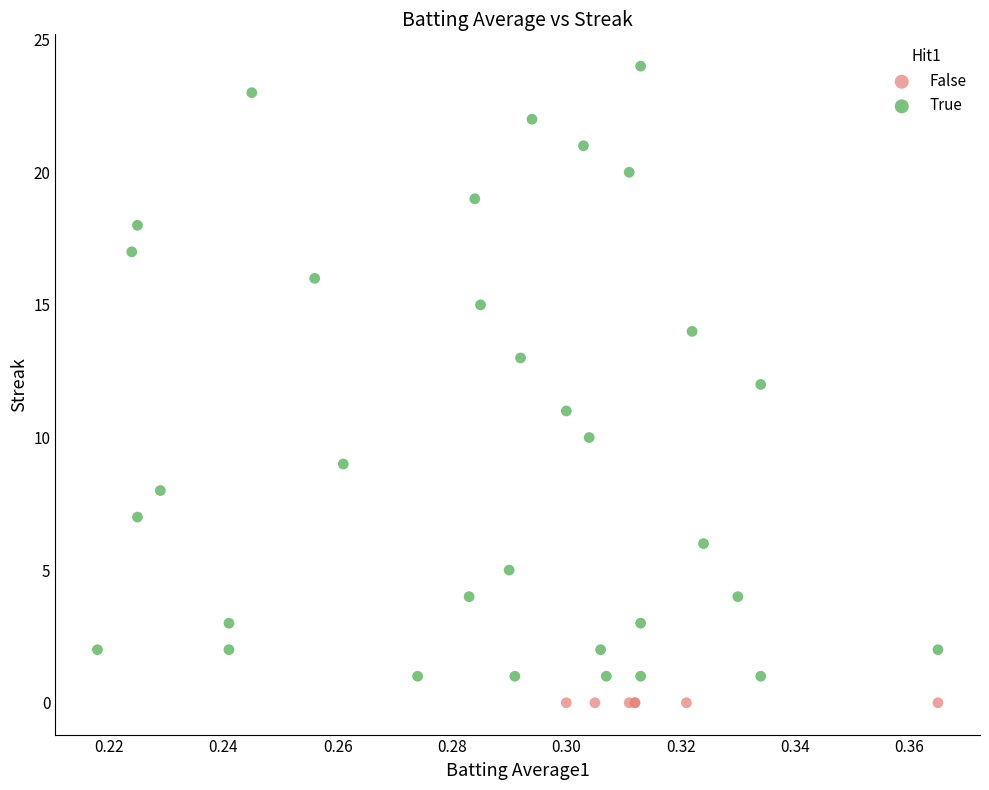

Which series contains the highest Y value?

True